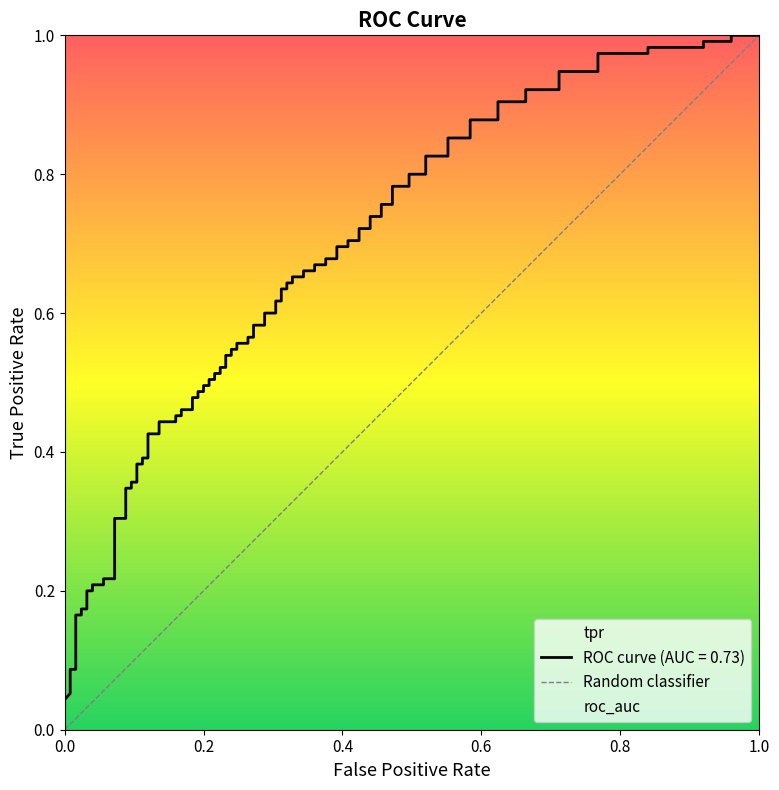

What is the difference between the maximum and minimum values?

1